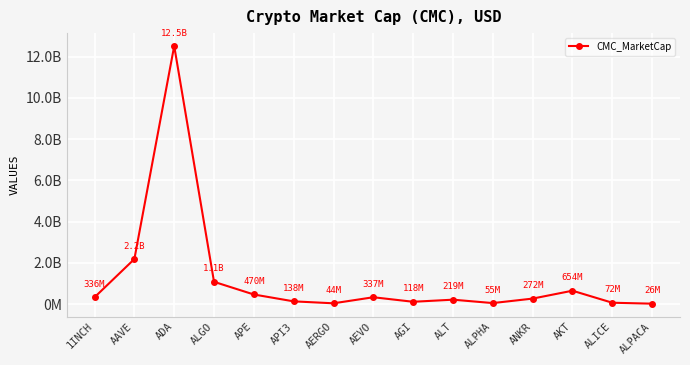

Is this an area chart (filled region under the line)?

No